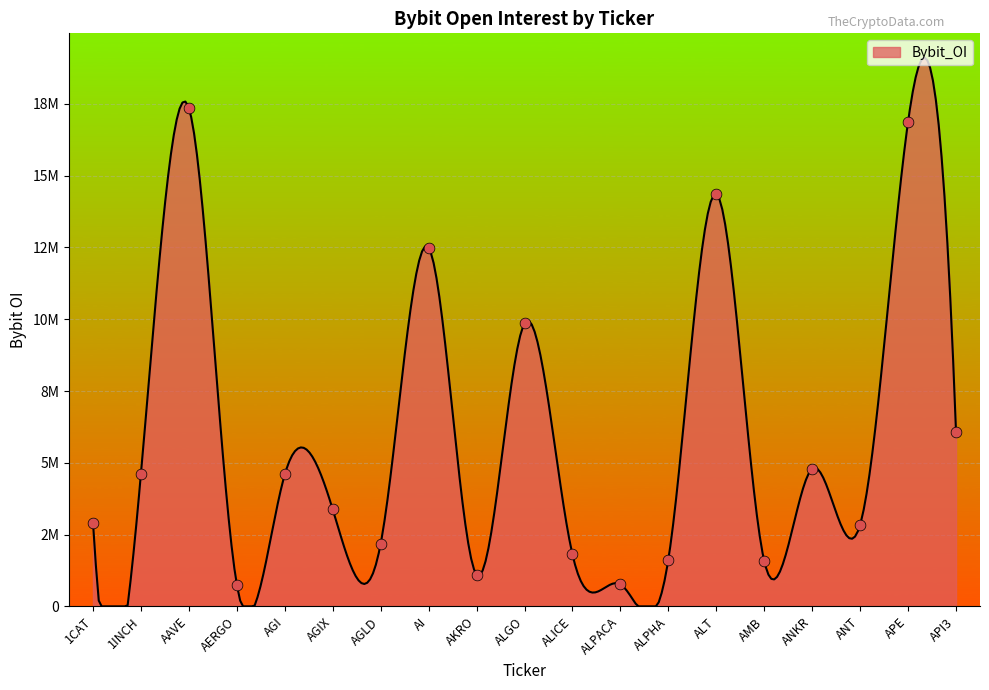

Approximately how many times larger is the value at AAVE compared to APE?

1.0